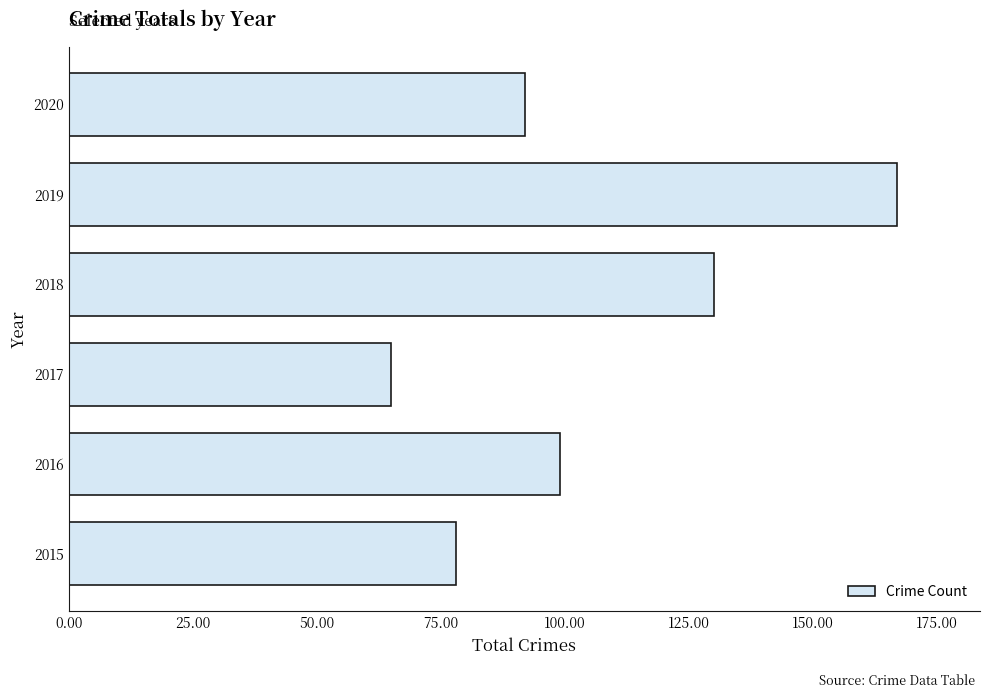

Rank the categories by value from lowest to highest.

2017, 2015, 2020, 2016, 2018, 2019